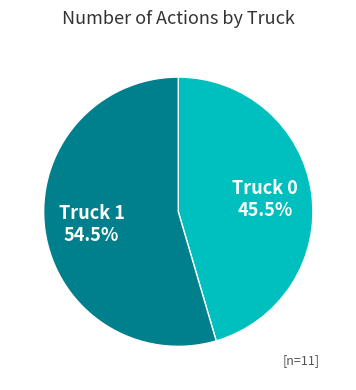

What percentage do Truck 1 and Truck 0 together represent?

100.0%